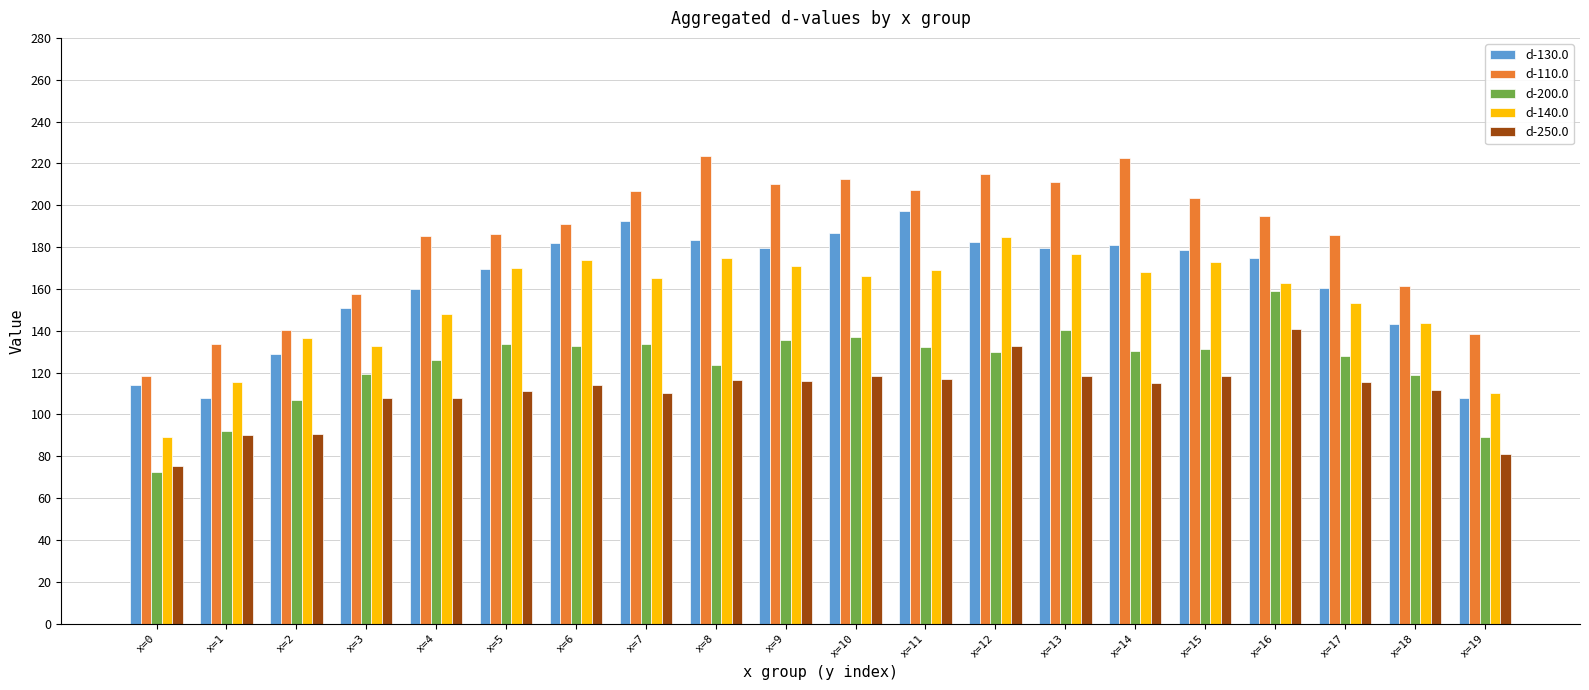

At how many categories does at least one series exceed 184?

14